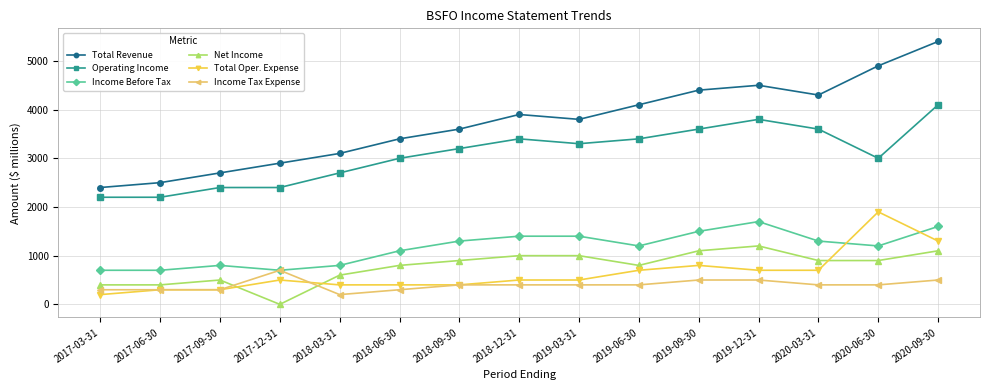

Reading left to right, list all the values displayed in this chart.

Total Revenue: 2400	2500	2700	2900	3100	3400	3600	3900	3800	4100	4400	4500	4300	4900	5400
Operating Income: 2200	2200	2400	2400	2700	3000	3200	3400	3300	3400	3600	3800	3600	3000	4100
Income Before Tax: 700	700	800	700	800	1100	1300	1400	1400	1200	1500	1700	1300	1200	1600
Net Income: 400	400	500	0	600	800	900	1000	1000	800	1100	1200	900	900	1100
Total Oper. Expense: 200	300	300	500	400	400	400	500	500	700	800	700	700	1900	1300
Income Tax Expense: 300	300	300	700	200	300	400	400	400	400	500	500	400	400	500